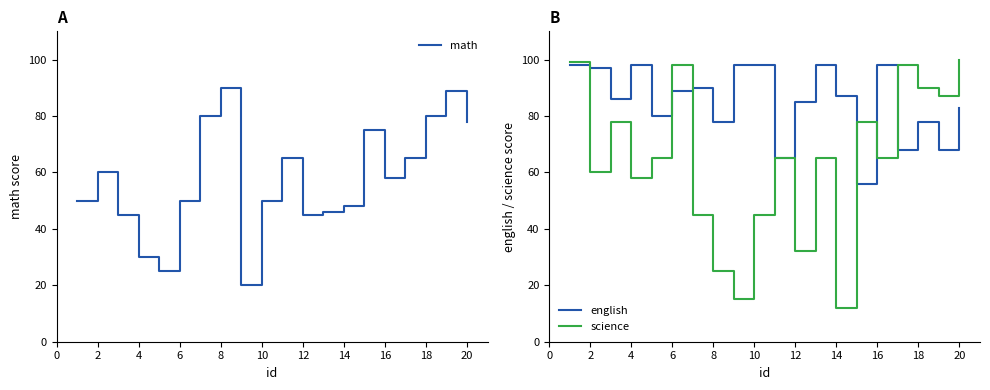

What is the highest value of the math series?

90